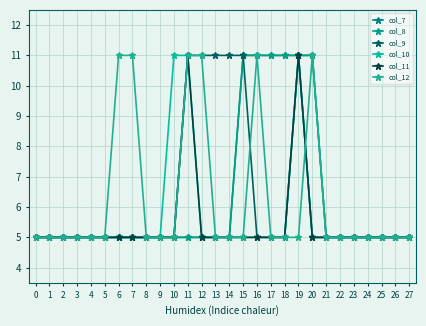

Reading right to left, transcribe all the data shown in this chart.

col_7: 27=5	26=5	25=5	24=5	23=5	22=5	21=5	20=11	19=11	18=11	17=11	16=11	15=11	14=5	13=5	12=5	11=5	10=5	9=5	8=5	7=5	6=5	5=5	4=5	3=5	2=5	1=5	0=5
col_8: 27=5	26=5	25=5	24=5	23=5	22=5	21=5	20=11	19=11	18=11	17=11	16=11	15=11	14=5	13=5	12=5	11=5	10=5	9=5	8=5	7=5	6=5	5=5	4=5	3=5	2=5	1=5	0=5
col_9: 27=5	26=5	25=5	24=5	23=5	22=5	21=5	20=5	19=11	18=5	17=5	16=5	15=11	14=11	13=11	12=11	11=11	10=5	9=5	8=5	7=5	6=5	5=5	4=5	3=5	2=5	1=5	0=5
col_10: 27=5	26=5	25=5	24=5	23=5	22=5	21=5	20=5	19=11	18=5	17=5	16=5	15=5	14=5	13=5	12=5	11=11	10=11	9=5	8=5	7=5	6=5	5=5	4=5	3=5	2=5	1=5	0=5
col_11: 27=5	26=5	25=5	24=5	23=5	22=5	21=5	20=5	19=11	18=5	17=5	16=5	15=5	14=5	13=5	12=5	11=11	10=5	9=5	8=5	7=5	6=5	5=5	4=5	3=5	2=5	1=5	0=5
col_12: 27=5	26=5	25=5	24=5	23=5	22=5	21=5	20=11	19=5	18=5	17=5	16=11	15=5	14=5	13=5	12=11	11=11	10=5	9=5	8=5	7=11	6=11	5=5	4=5	3=5	2=5	1=5	0=5